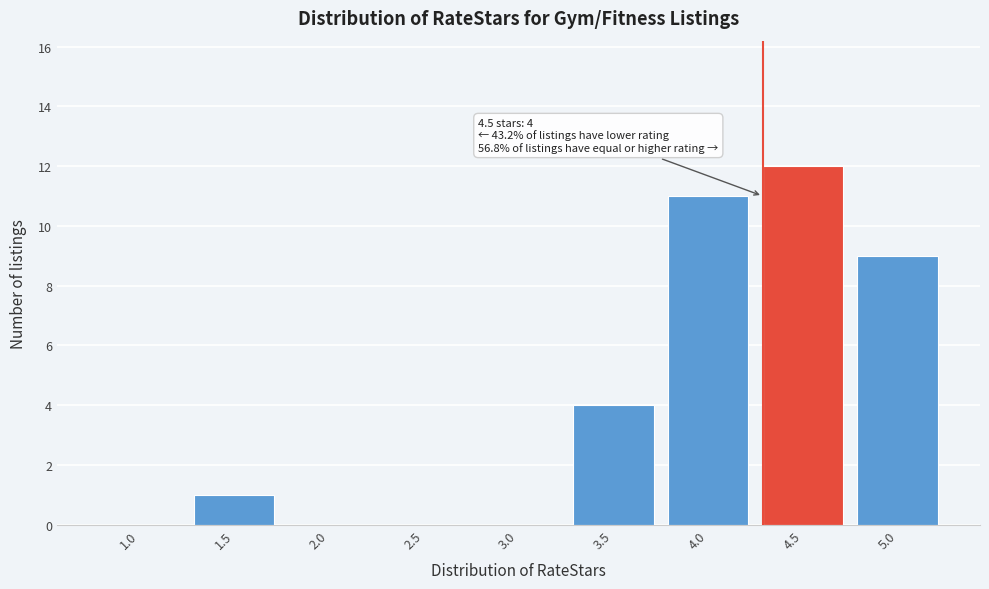

Reading right to left, transcribe all the data shown in this chart.

5.0=9	4.5=12	4.0=11	3.5=4	3.0=0	2.5=0	2.0=0	1.5=1	1.0=0